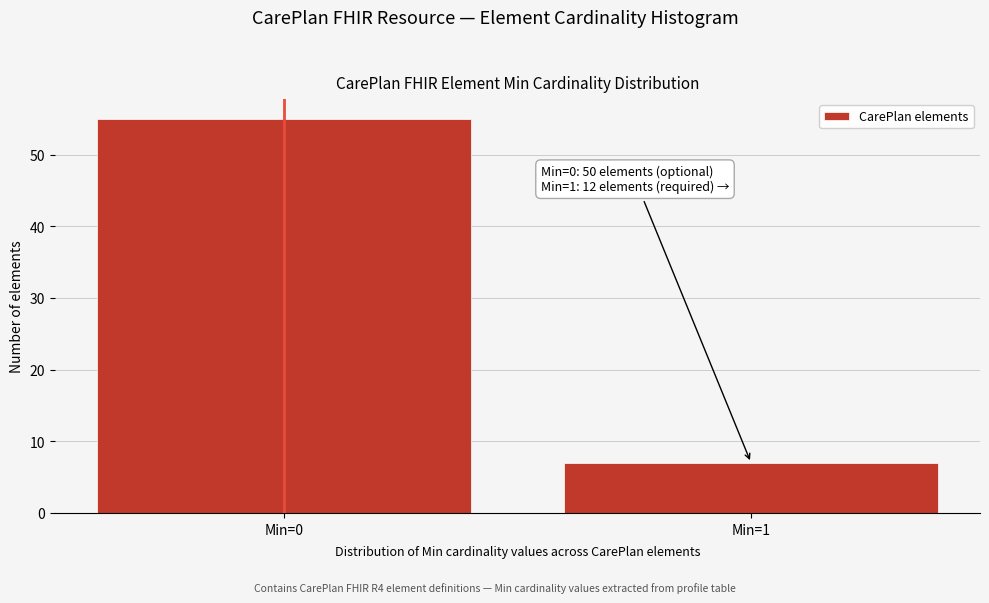

Reading right to left, what are all the values shown in this chart?

Min=1=7	Min=0=55